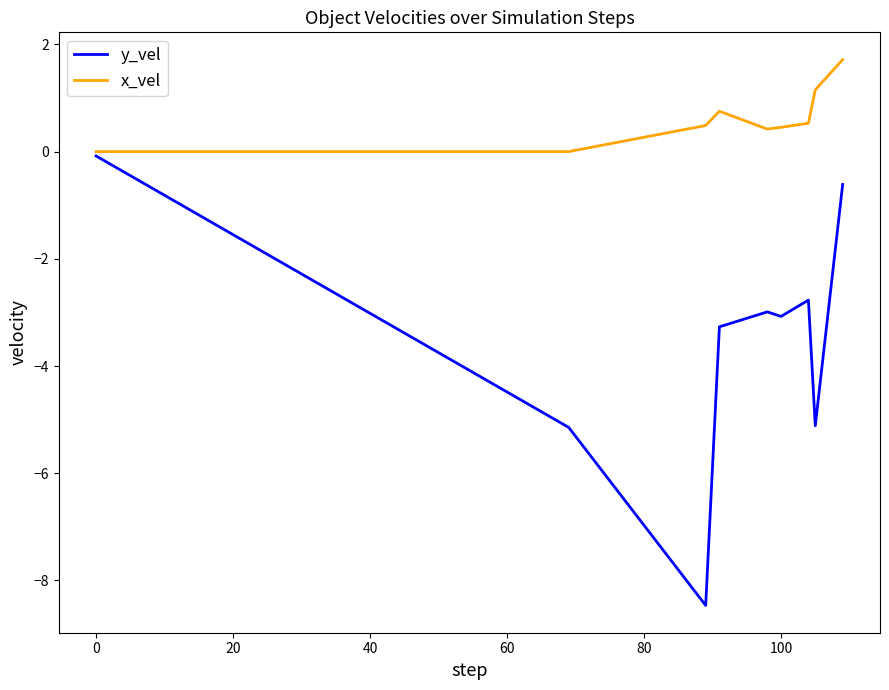

Which series has the largest range (max minus min)?

y_vel